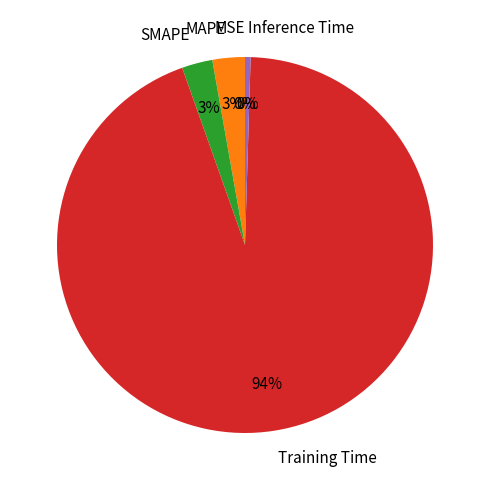

True or false: Inference Time accounts for 1% of the total.

False